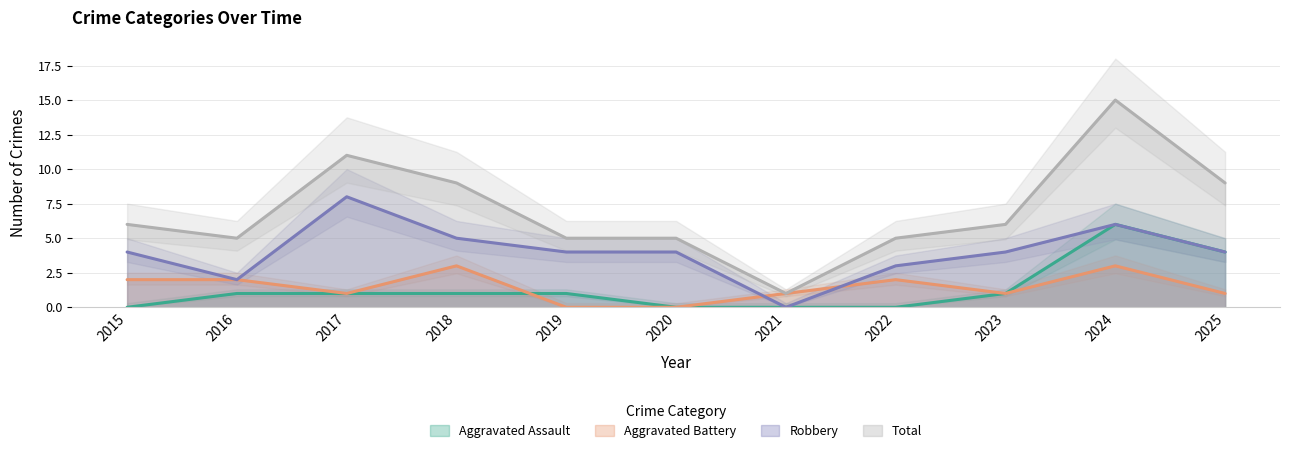

Is the value of Total at 2022 greater than the value of Robbery at 2017?

No